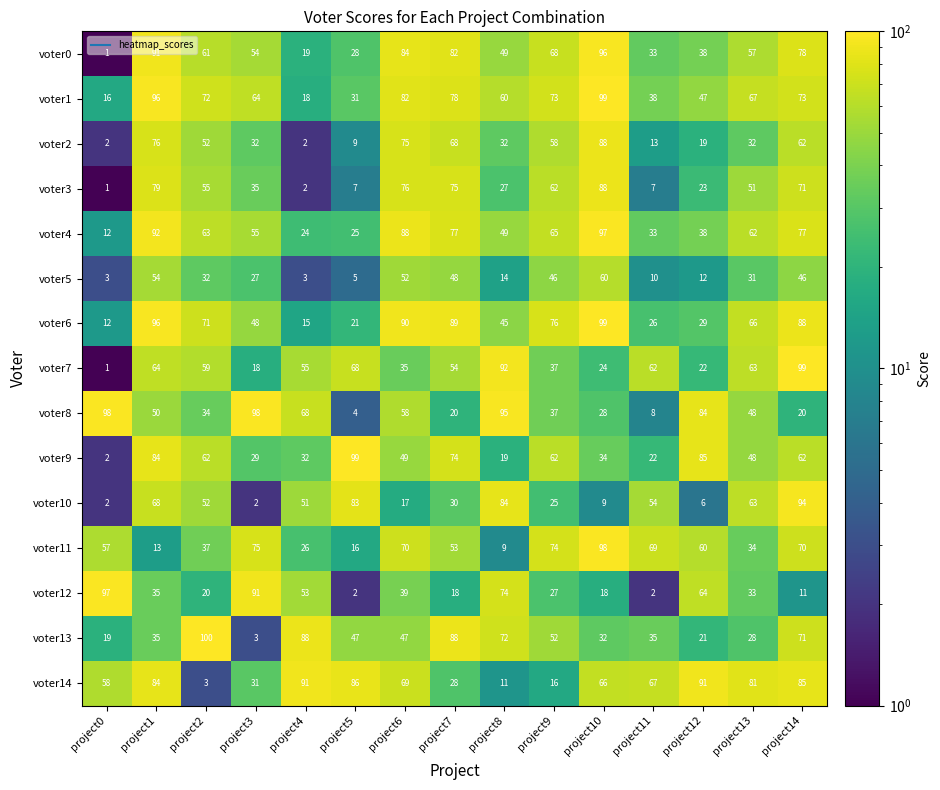

What is the highest value of the voter3 series?

88